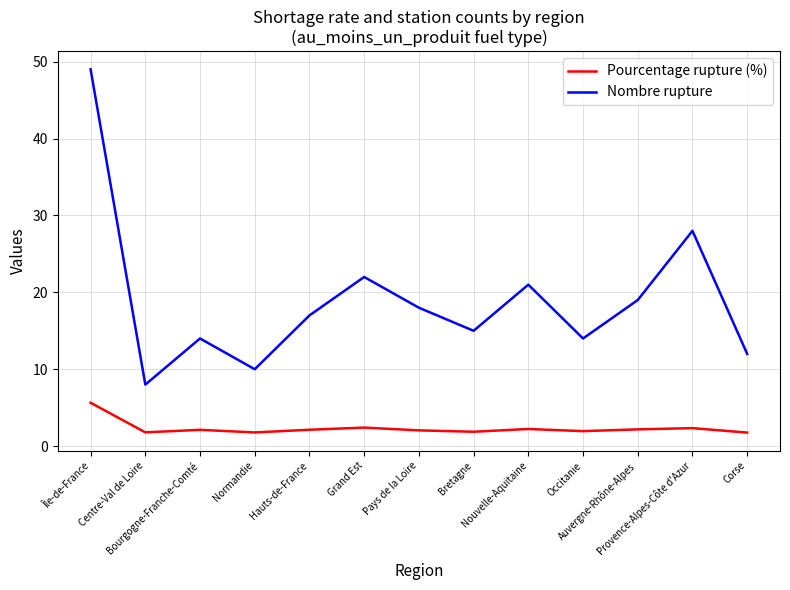

Which series has the largest total across all categories?

Nombre rupture